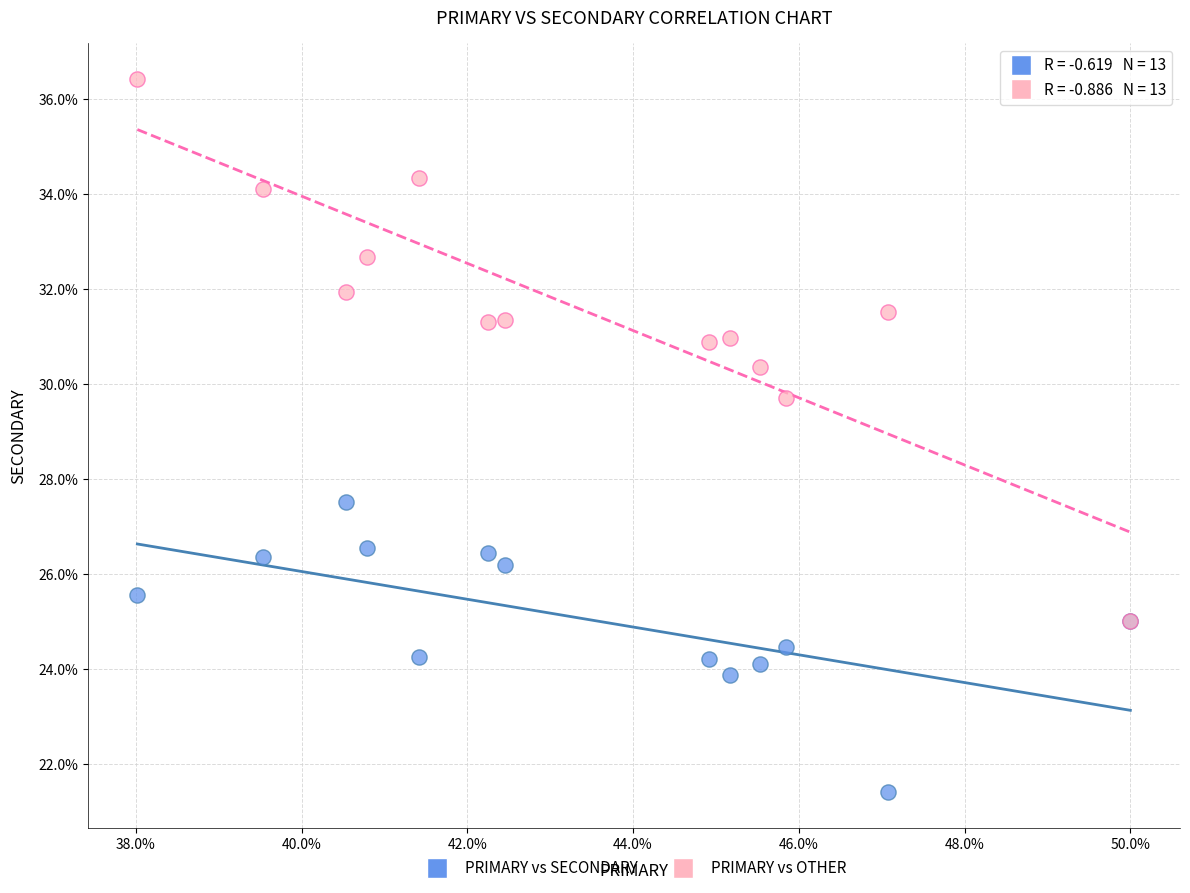

Across all series, what Y value is closest to 28?

27.5